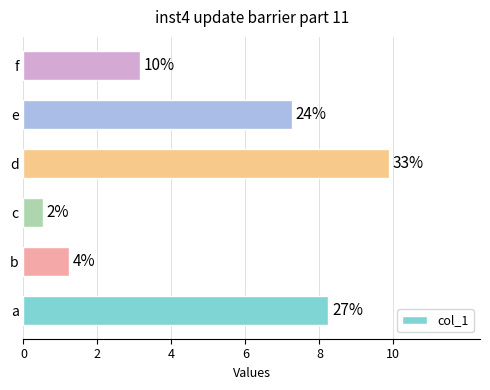

Does the chart contain any negative values?

No